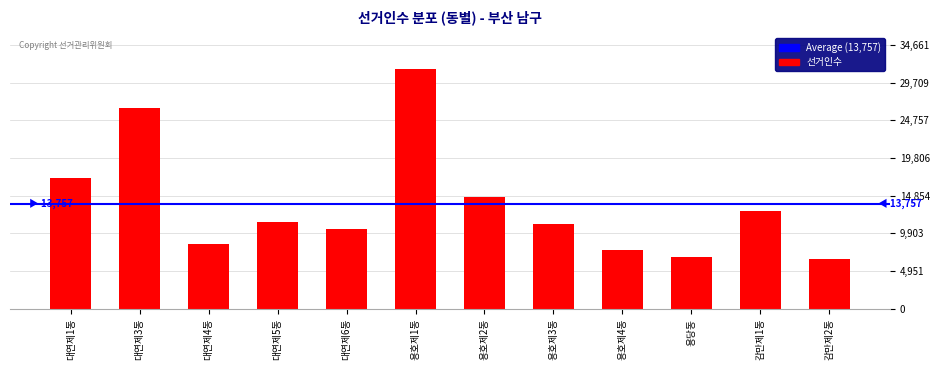

Reading right to left, extract all data points from this chart.

6490	12792	6791	7712	11145	14670	31510	10540	11371	8475	26368	17226